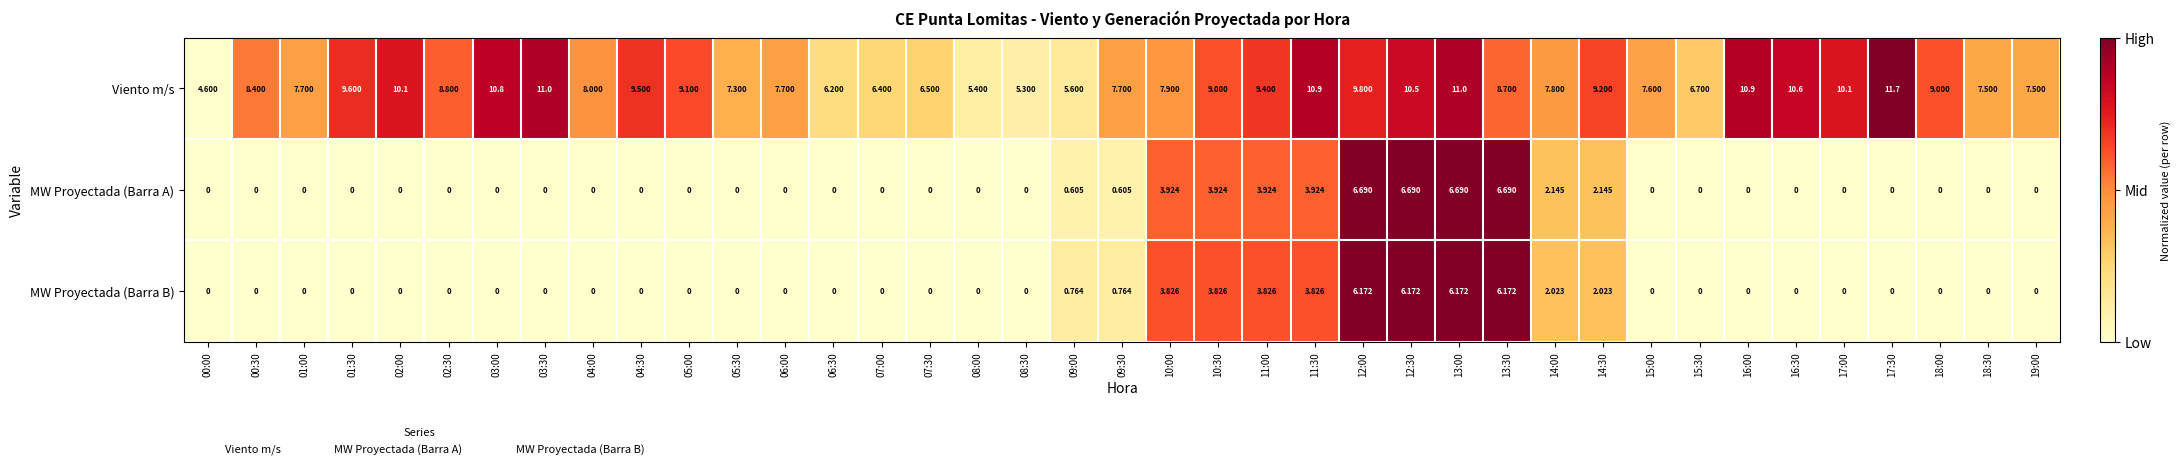

Which label corresponds to the largest value in the chart?

17:30